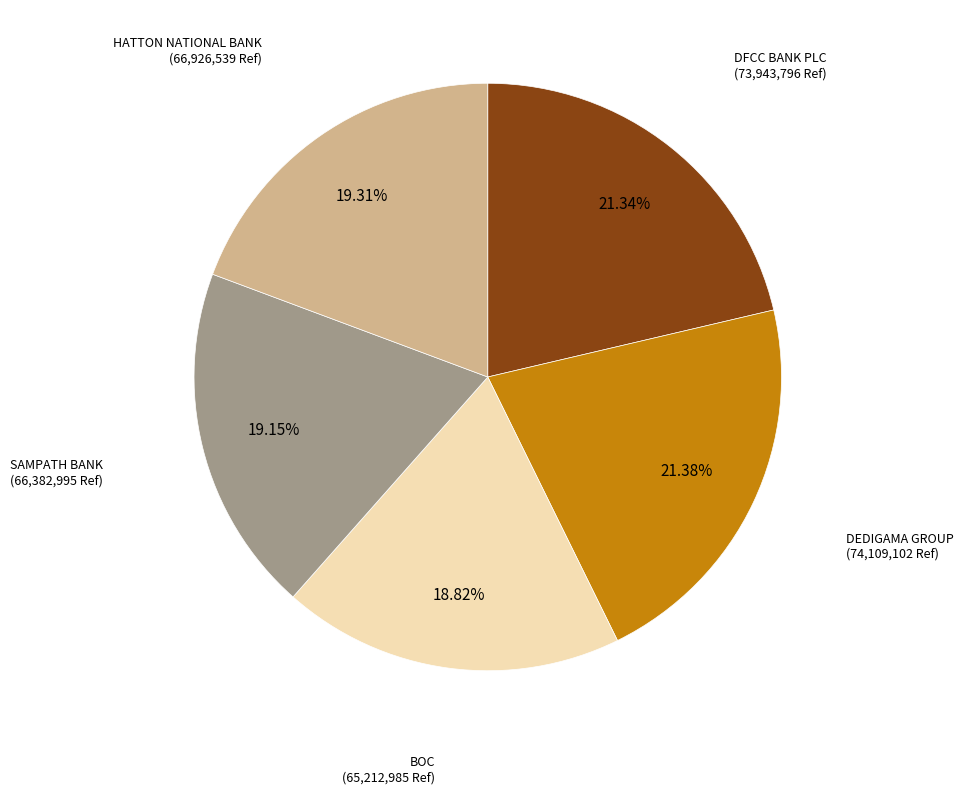

Is there any slice that represents more than half of the pie?

No